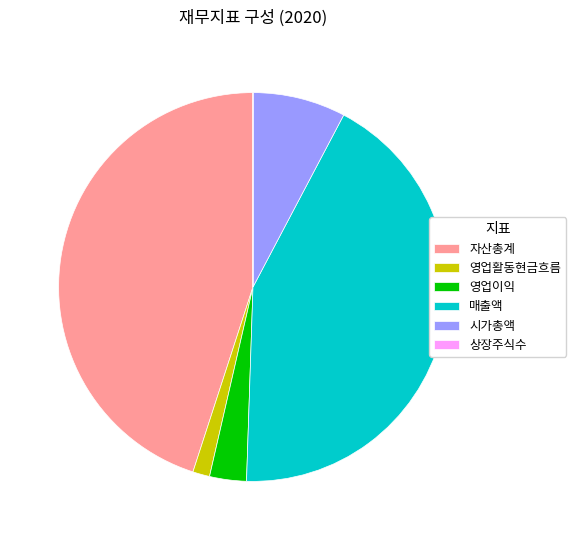

Between 영업활동현금흐름 and 영업이익, which is larger?

영업이익